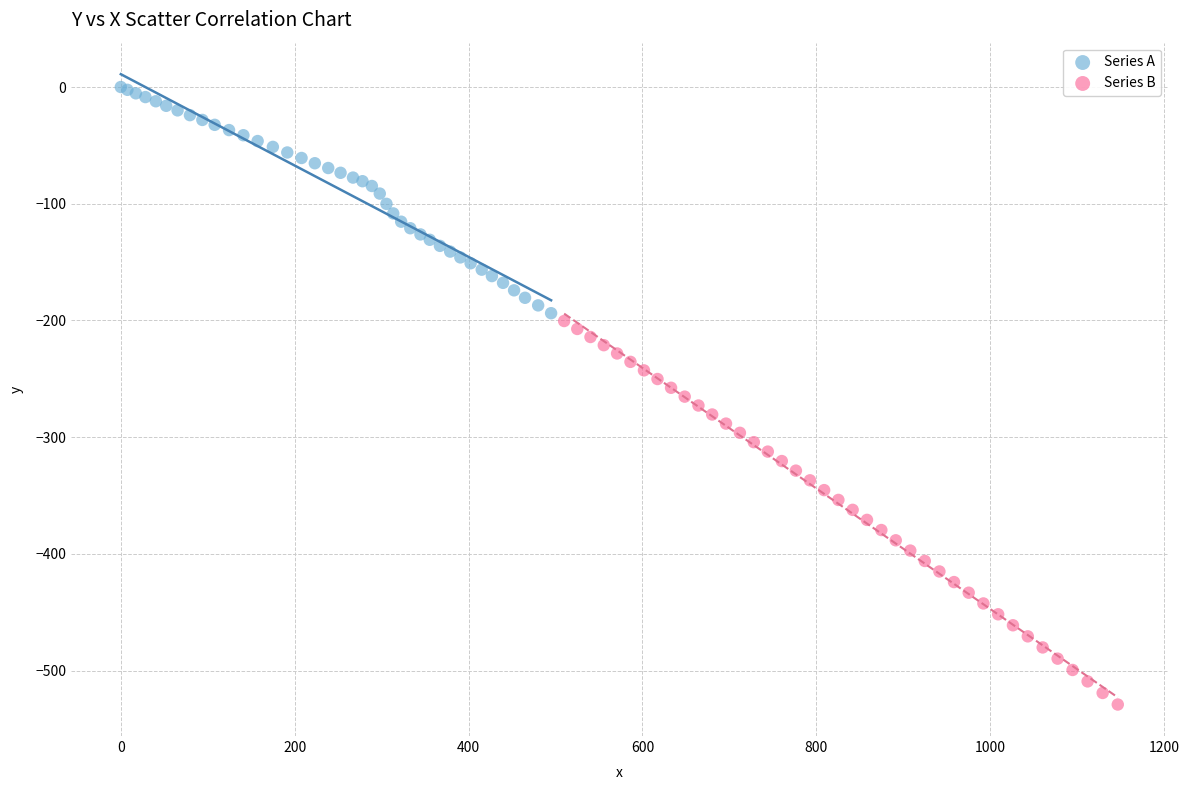

Which series contains the lowest Y value?

Series B